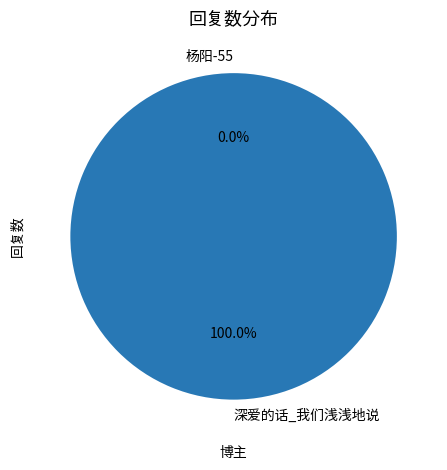

True or false: 杨阳-55 accounts for 9% of the total.

False